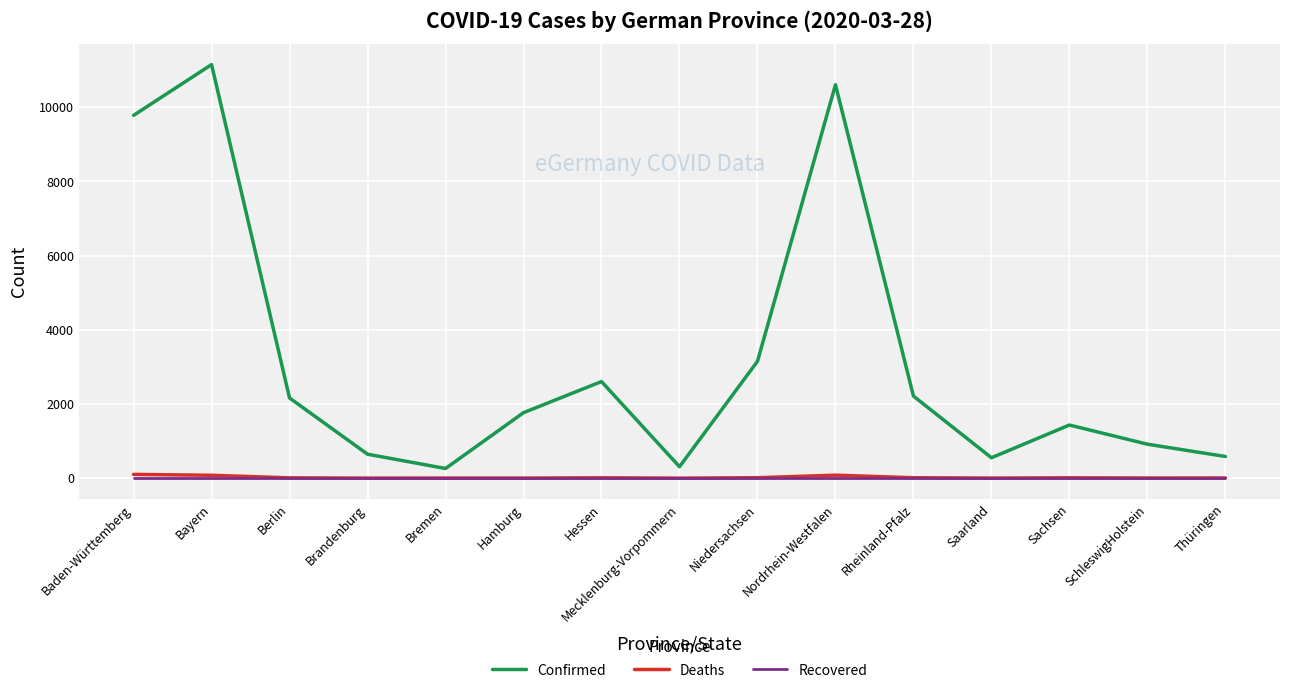

True or false: Recovered and Confirmed intersect in this chart.

False